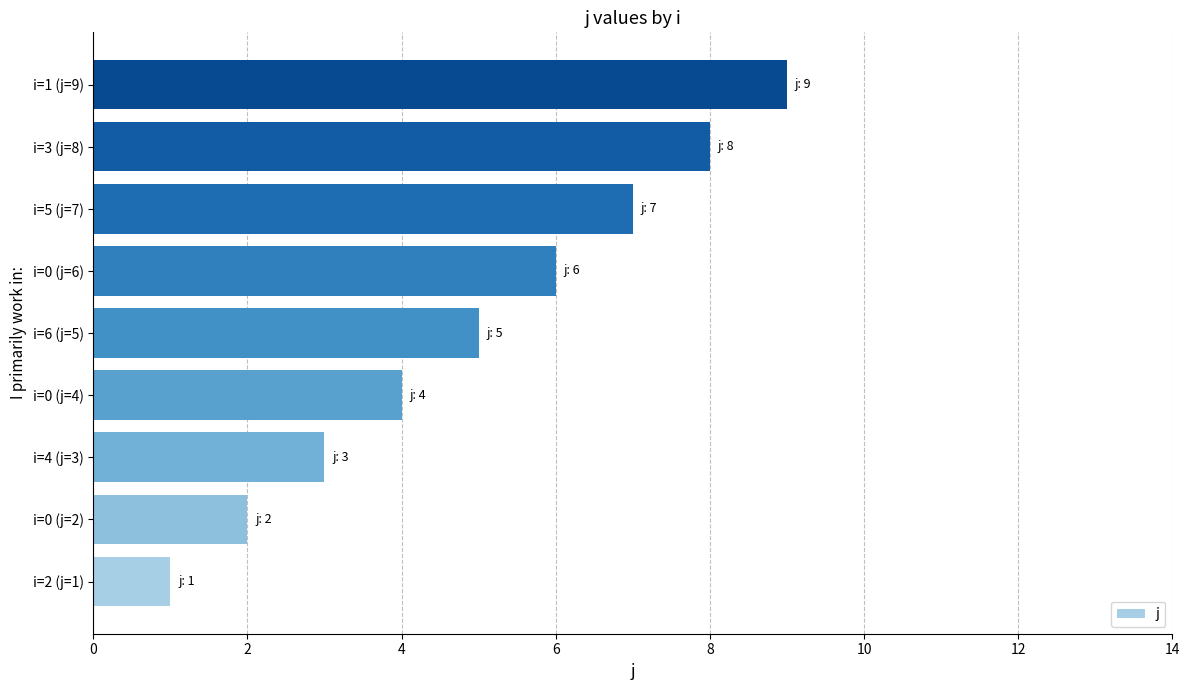

The chart shows a value of 8 at i=3 (j=8). True or false?

True